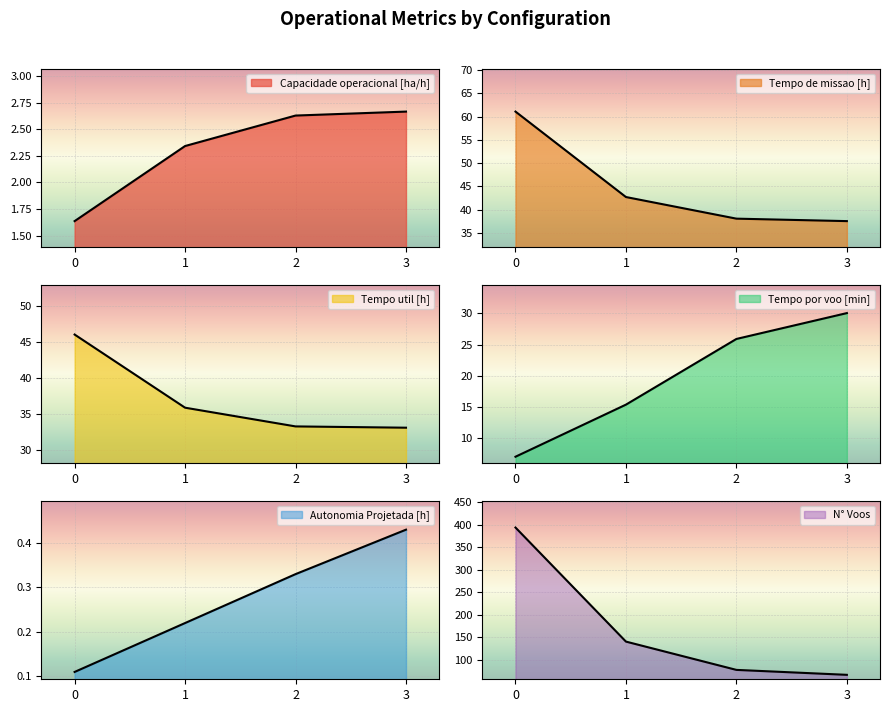

At which label is Tempo util [h] closest to 39?

1